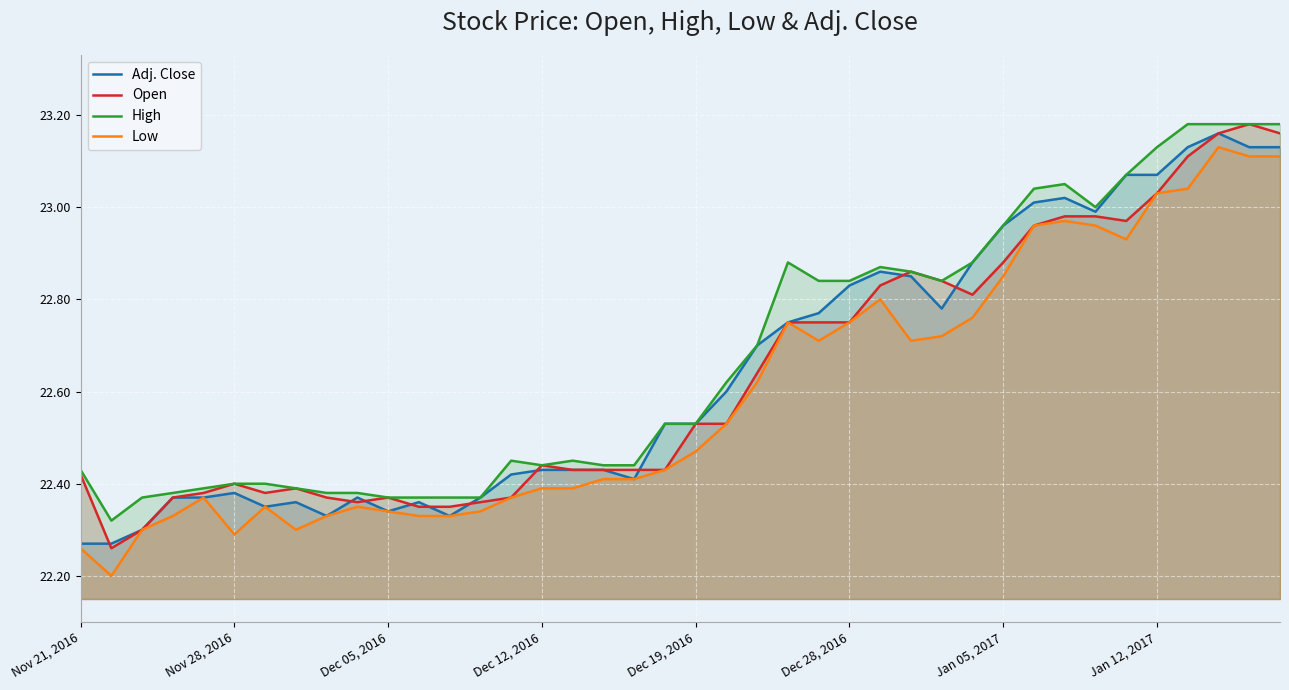

What is the smallest value displayed?

22.2